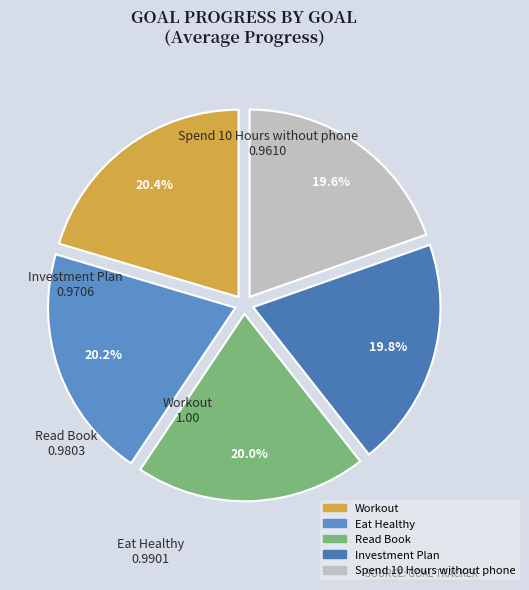

Which category has the biggest portion of the pie?

Workout